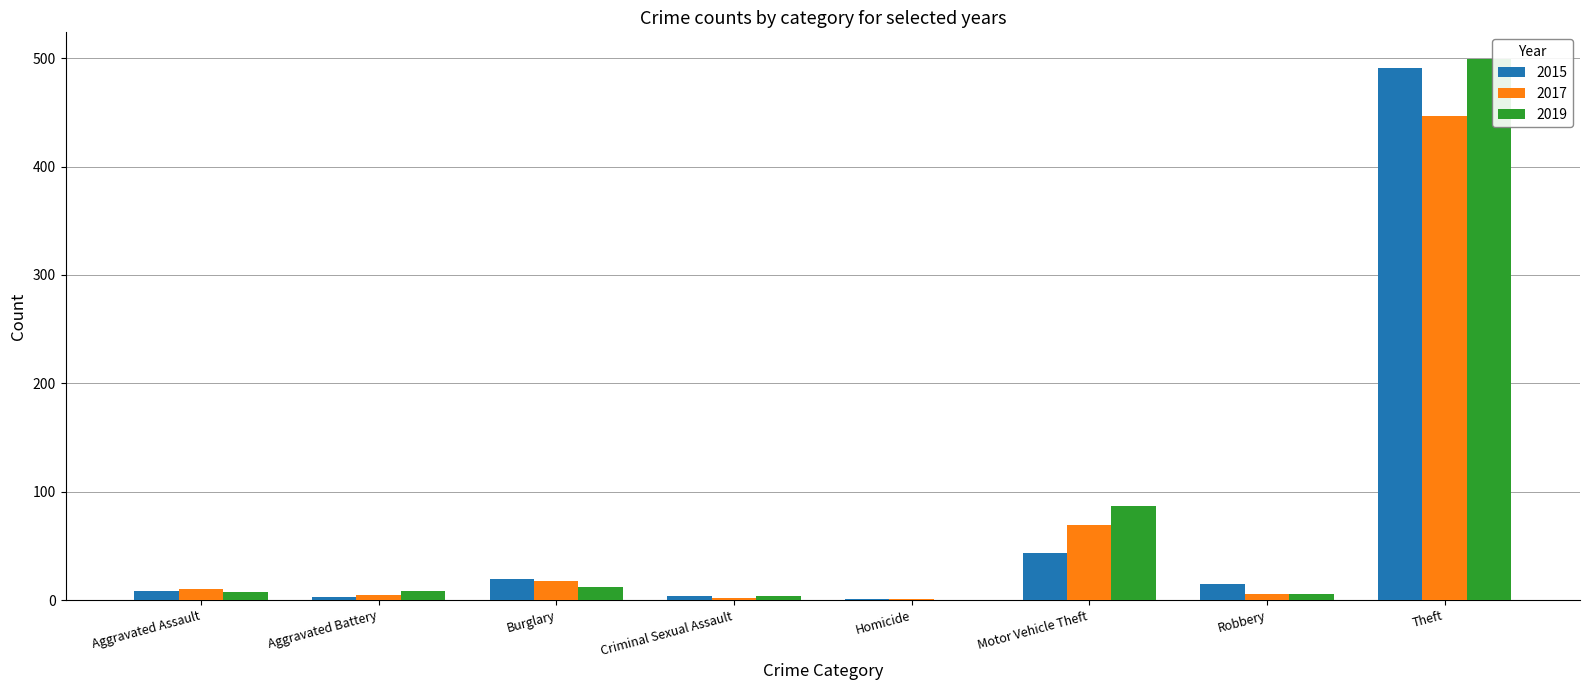

Where is 2019 nearest to the value 249?

Motor Vehicle Theft